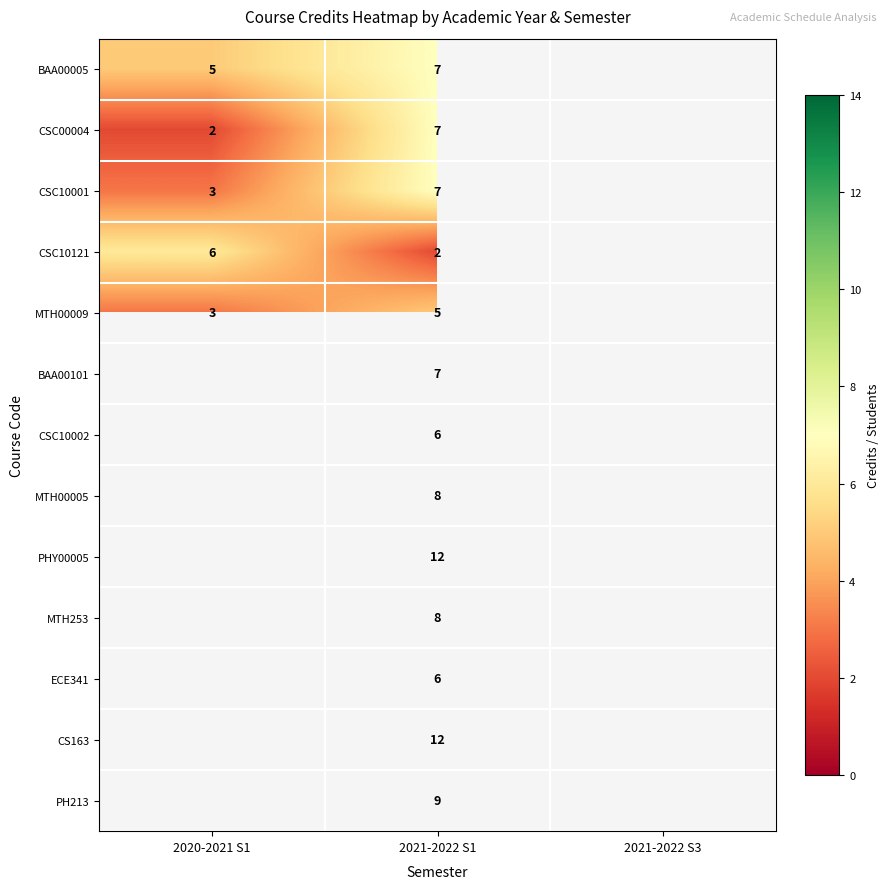

What is the difference between the CSC10121 values at 2021-2022 S1 and 2020-2021 S1?

4